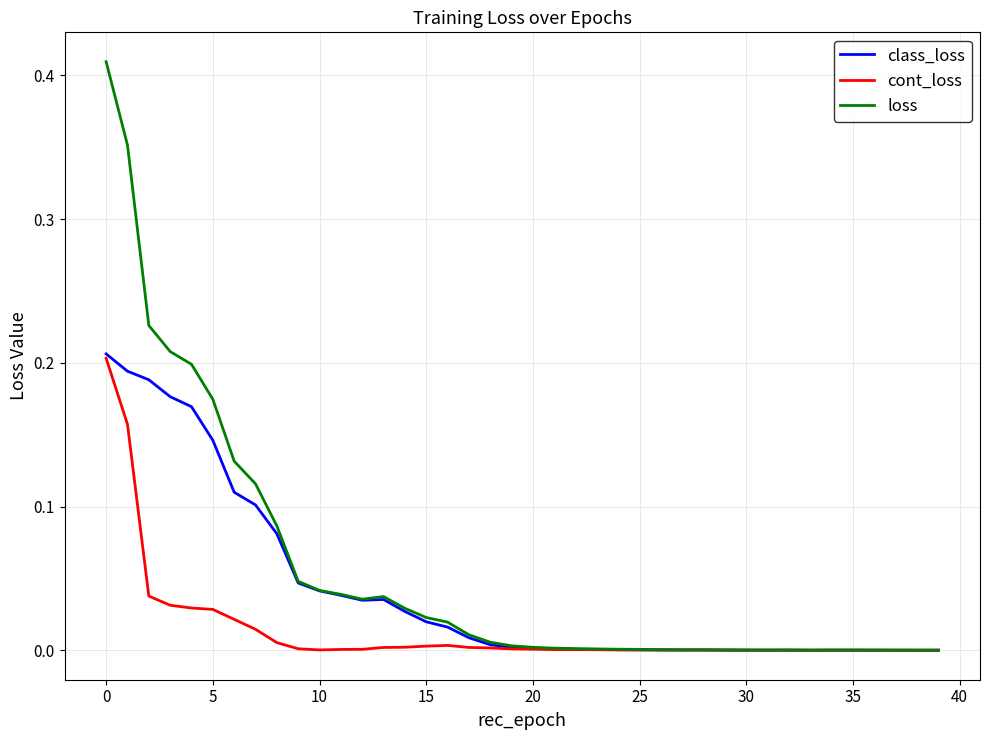

Which series has the largest range (max minus min)?

loss